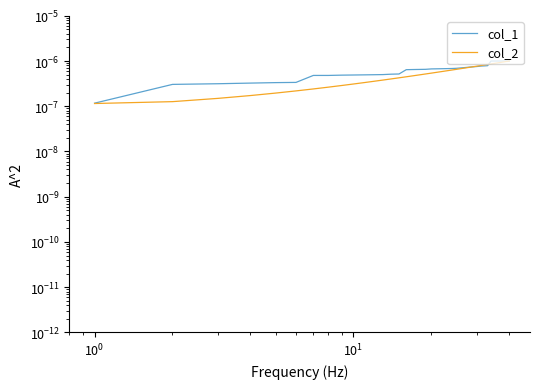

Is the value of col_2 at 29 greater than the value of col_1 at 22?

Yes